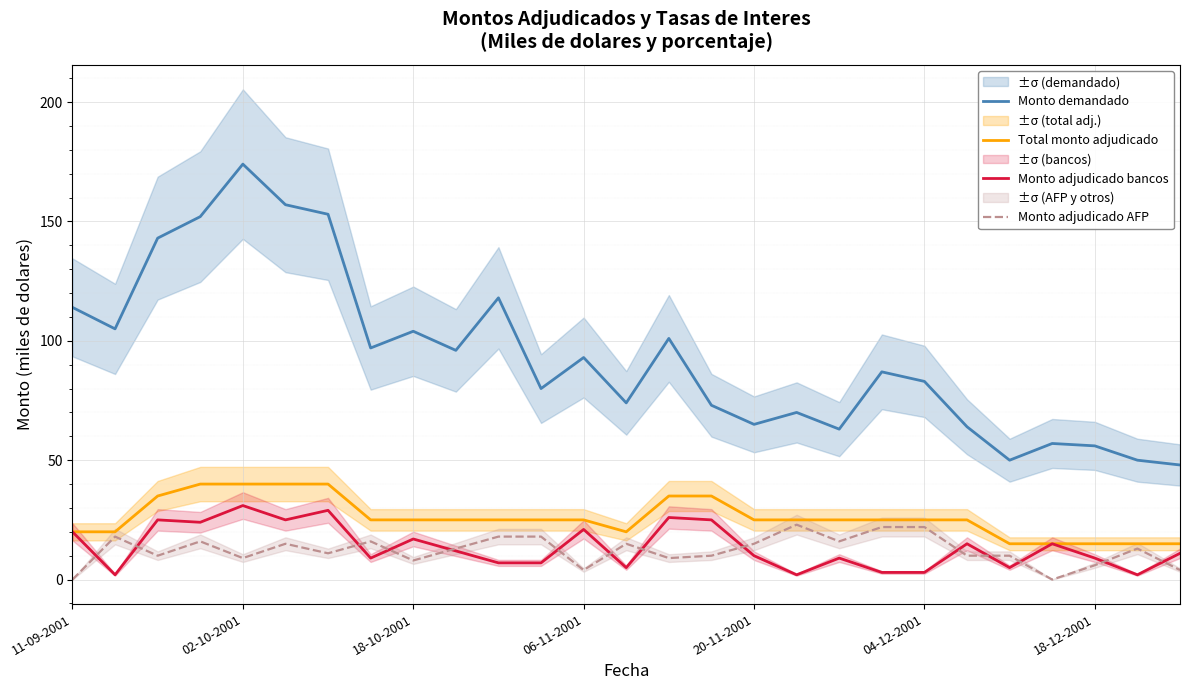

True or false: Monto adjudicado bancos and Monto demandado cross at least once.

False